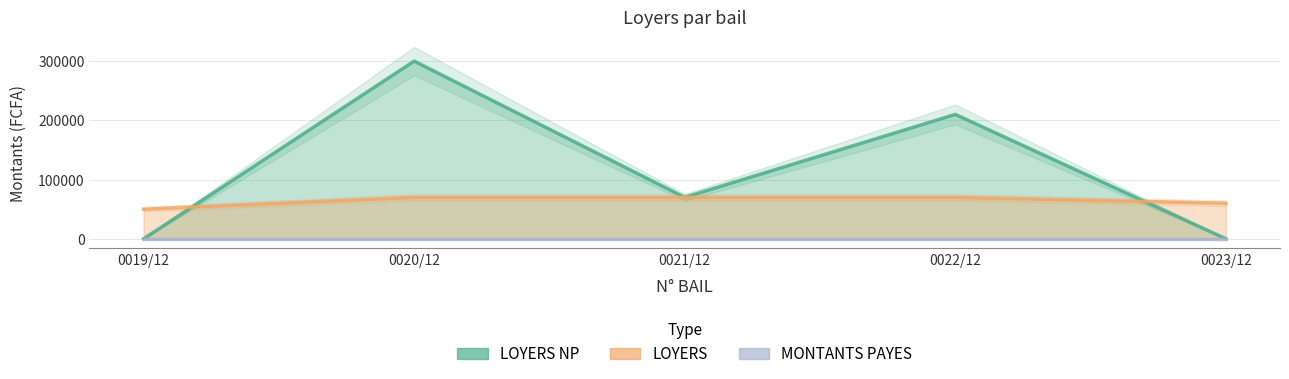

At which category does LOYERS NP reach its first local peak?

0020/12